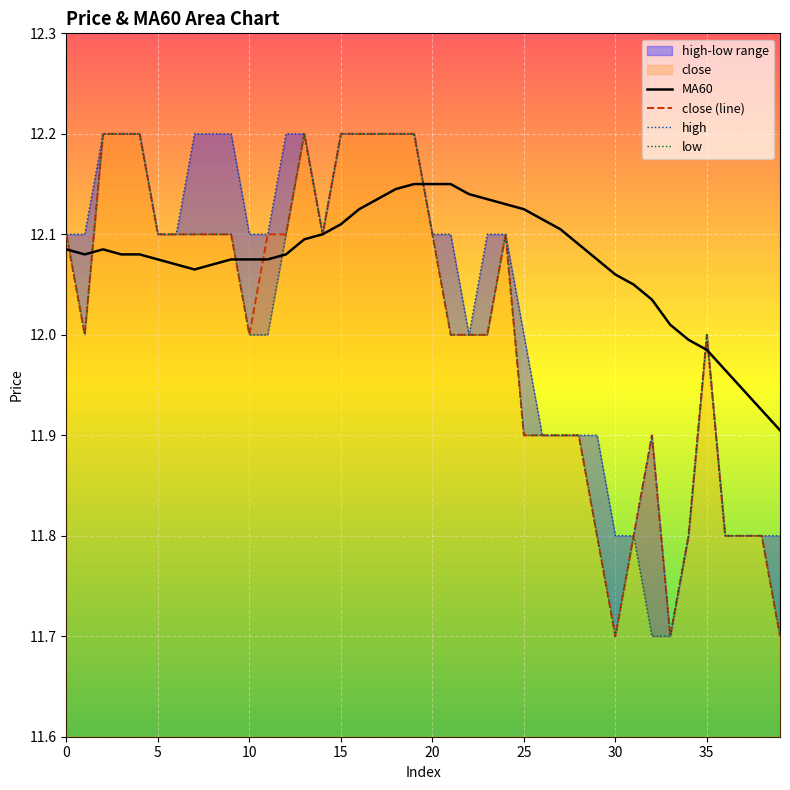

At which label is high closest to 11?

33